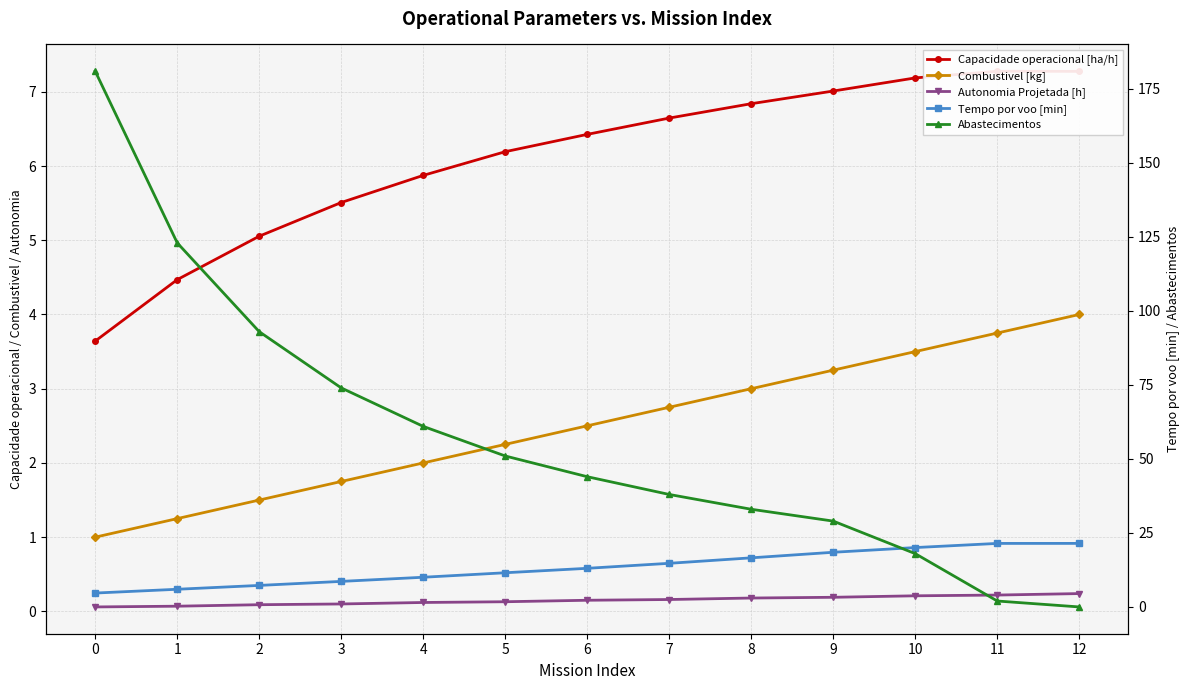

How many lines are shown in the chart?

5